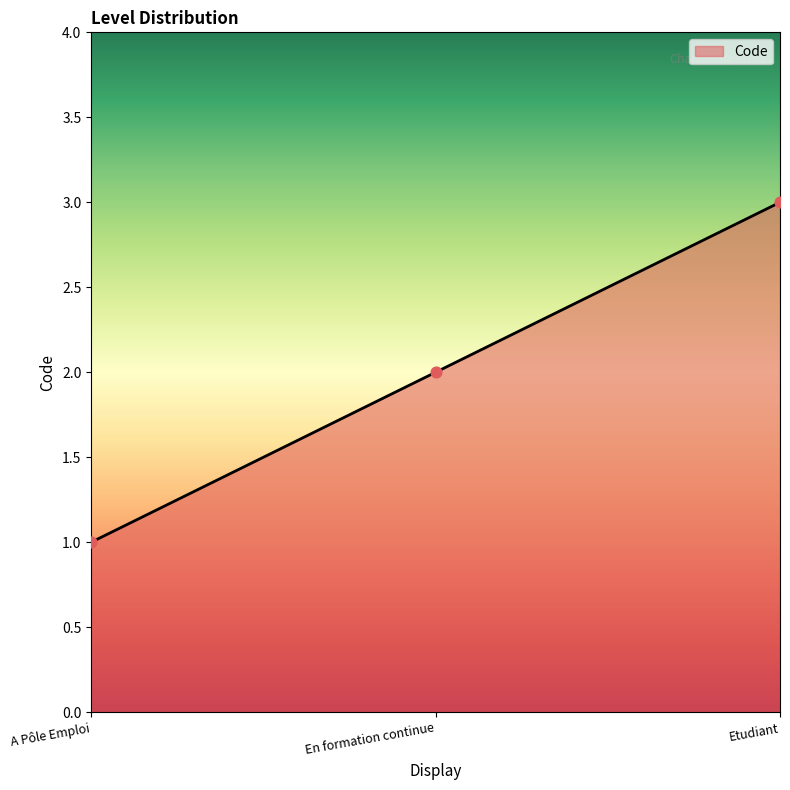

What is the ratio of the value at Etudiant to the value at A Pôle Emploi?

3.0